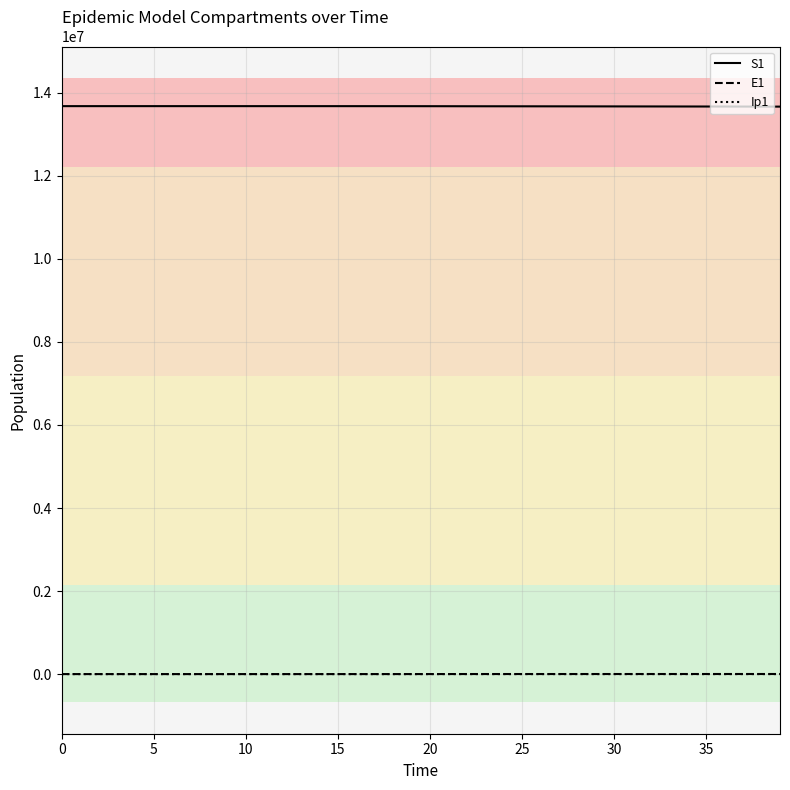

What is the greatest value displayed?

13678500.0